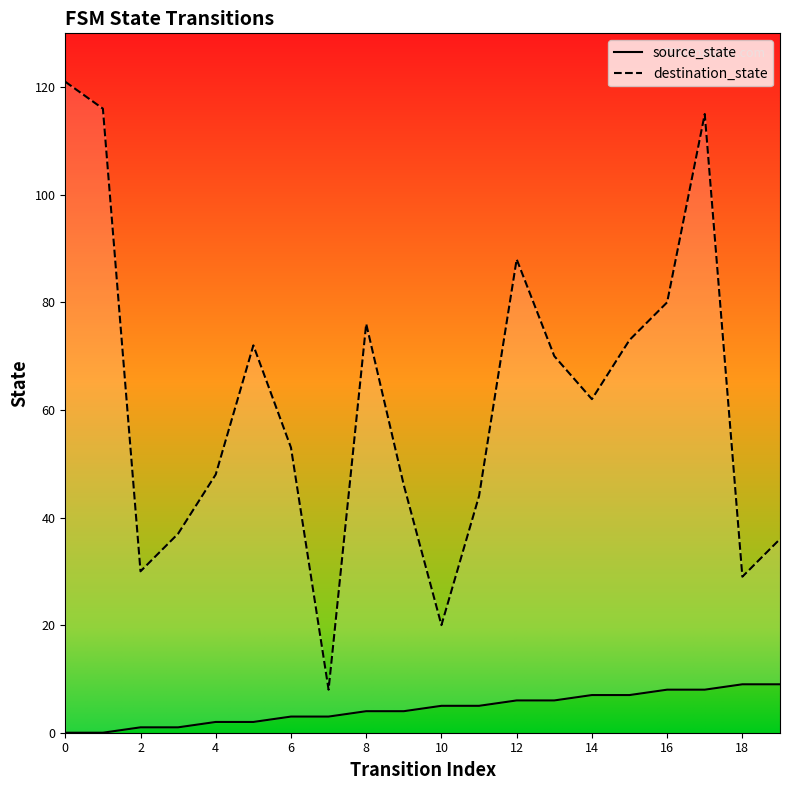

What is the average value of the destination_state series?

61